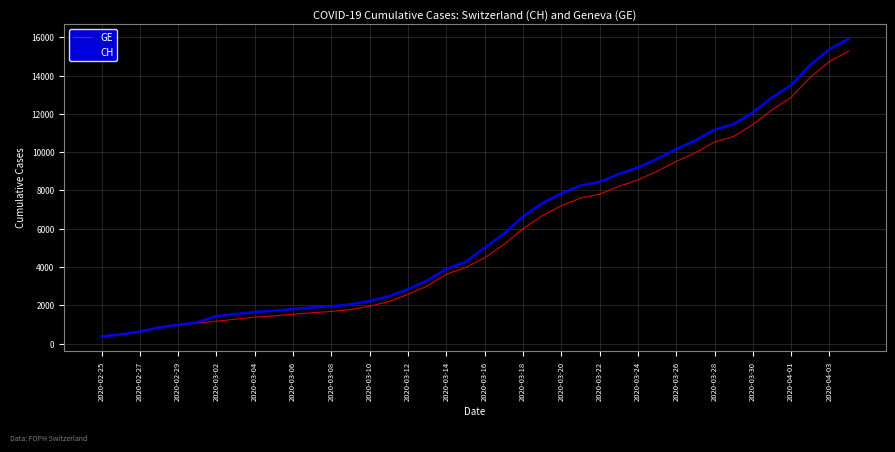

What is the highest value of the GE series?

15284